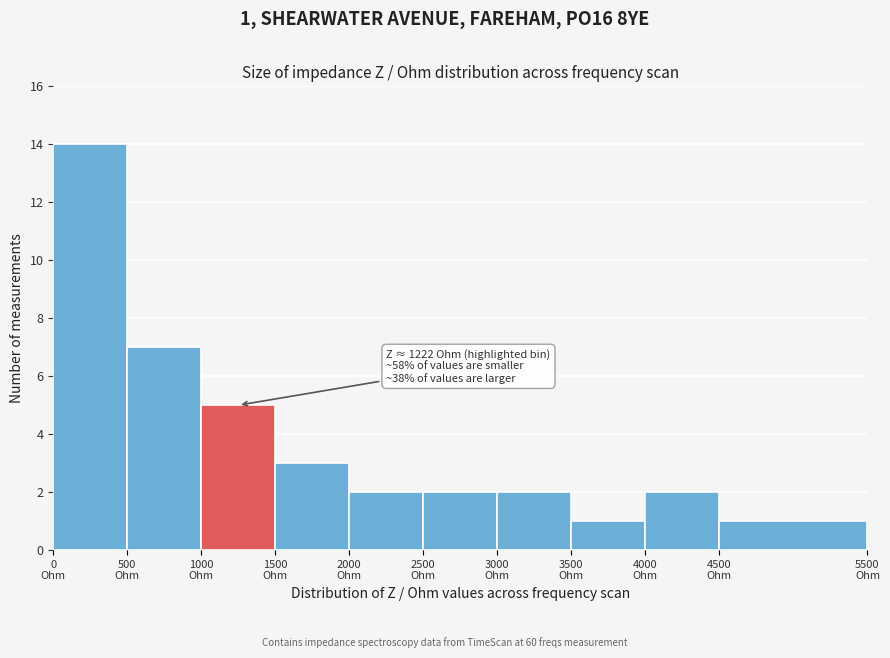

Which range on the x-axis has the tallest bar?

0 to 500